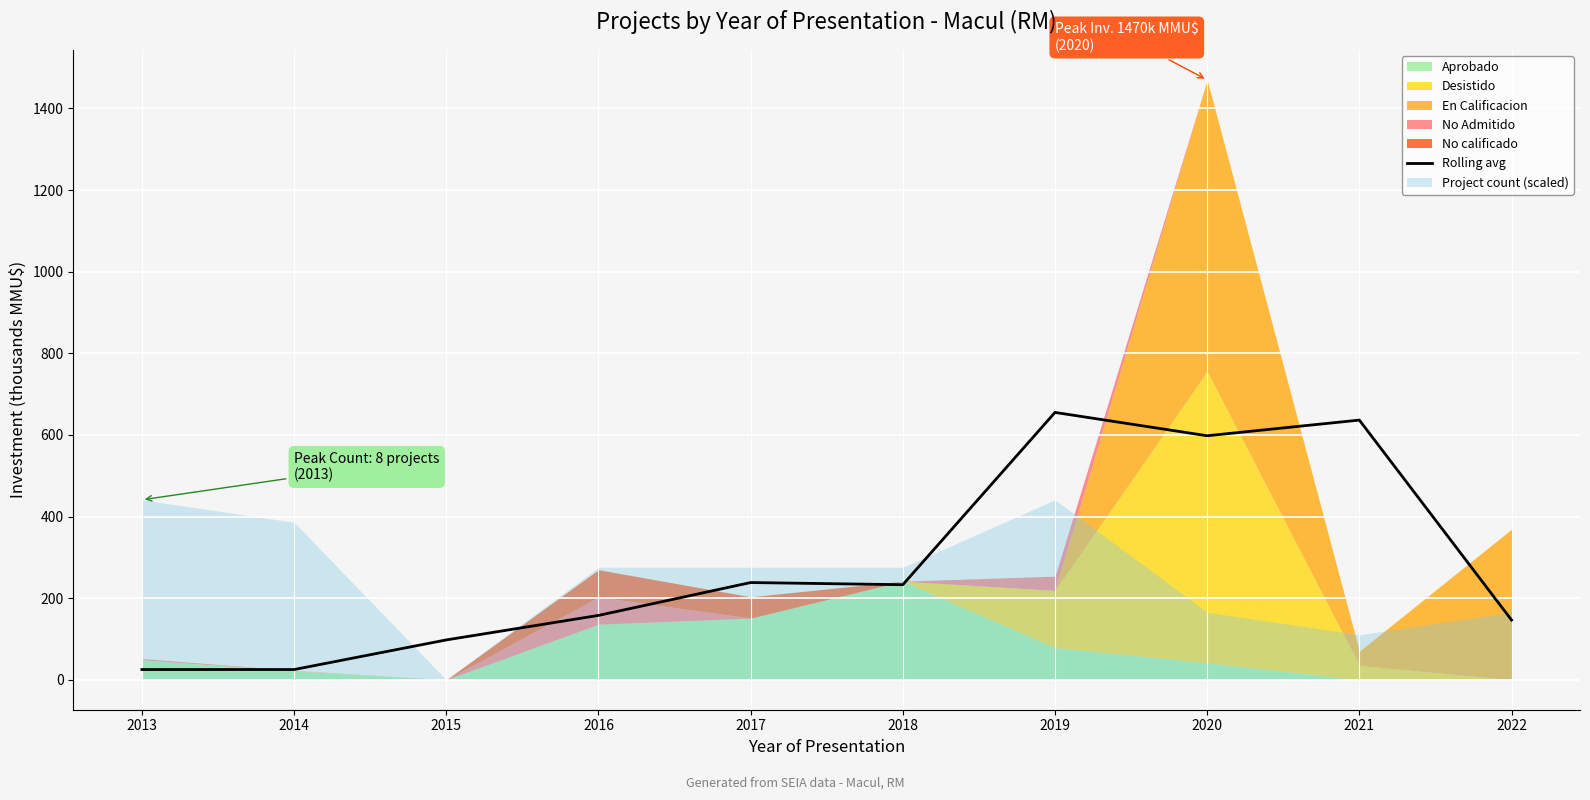

The chart shows a value of 97.6 at 2015. True or false?

True